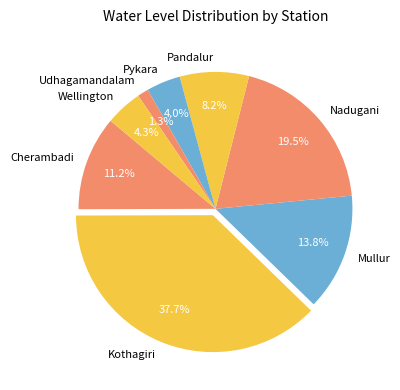

How many slices are in this pie chart?

8